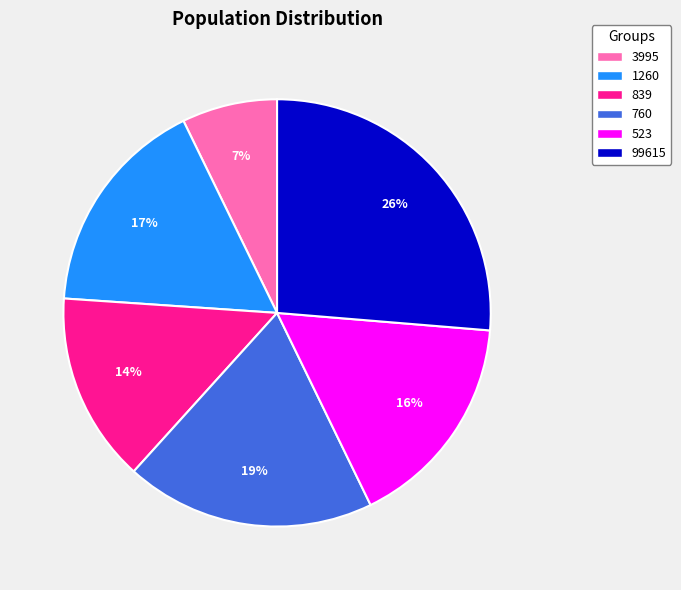

Is 99615 the majority of the pie?

No